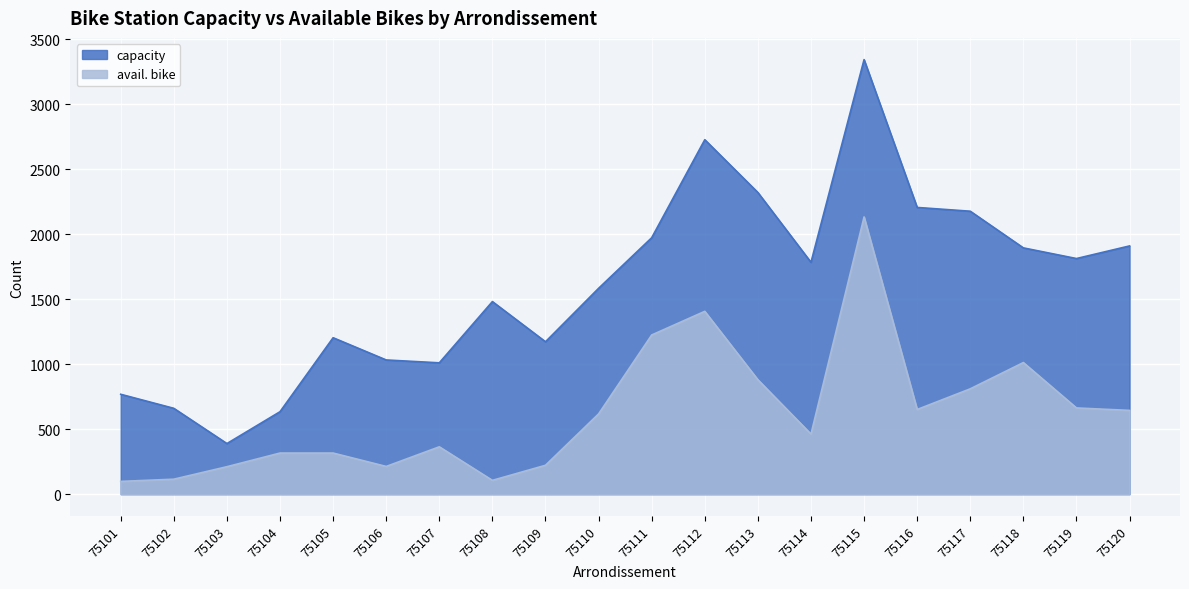

What is the value of the avail. bike point at the 5th from the left?

316